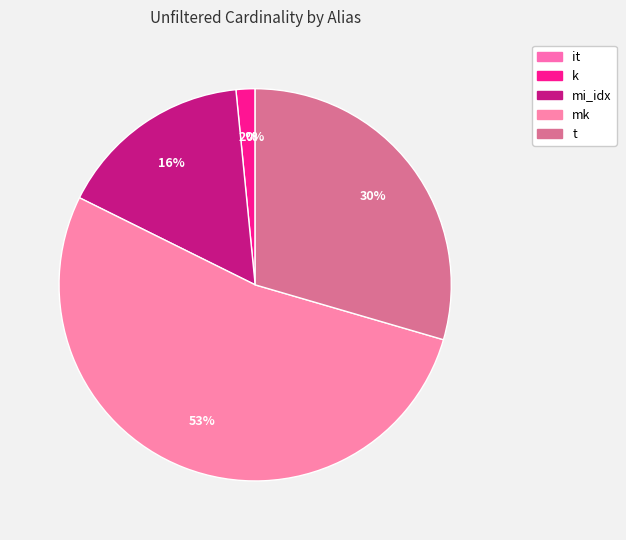

Which slice represents more than half of the pie?

mk